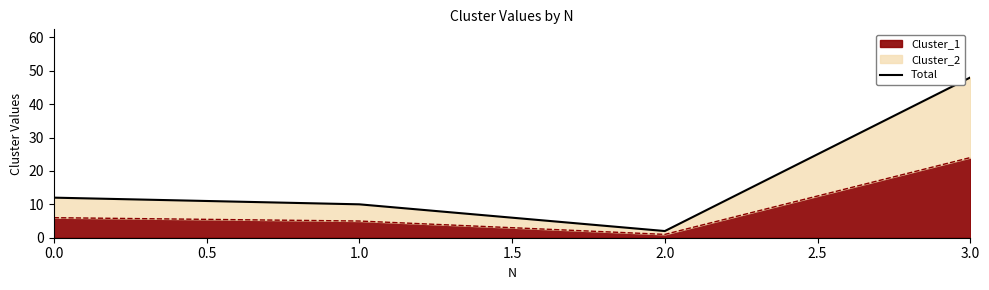

True or false: Cluster_1 has a value of 6 at 0.0.

True